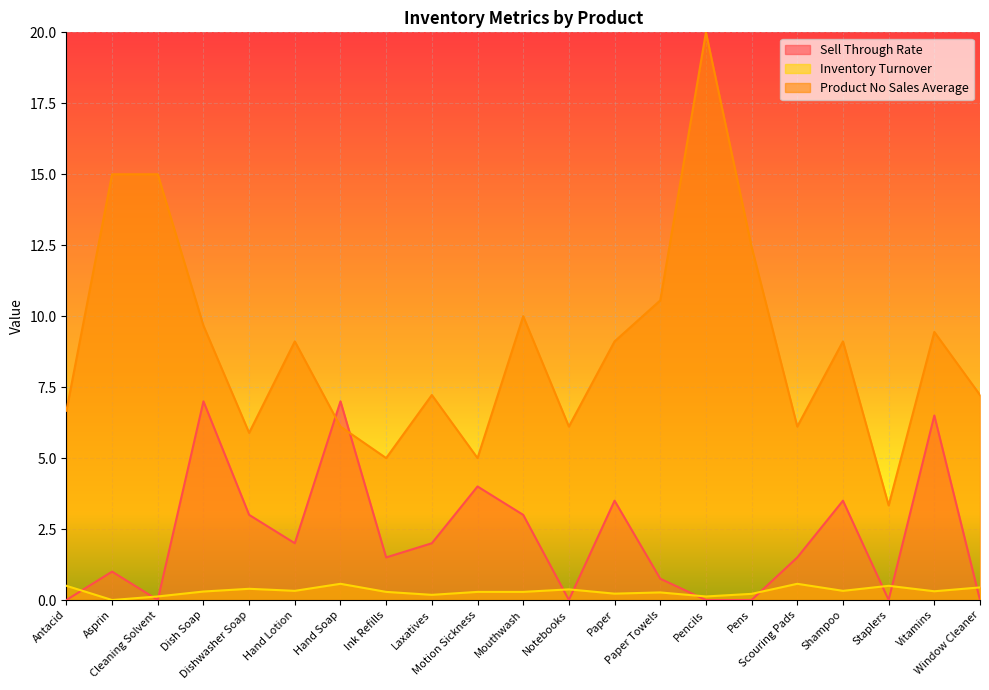

Between Pens and Shampoo, which series saw the biggest shift?

Sell Through Rate